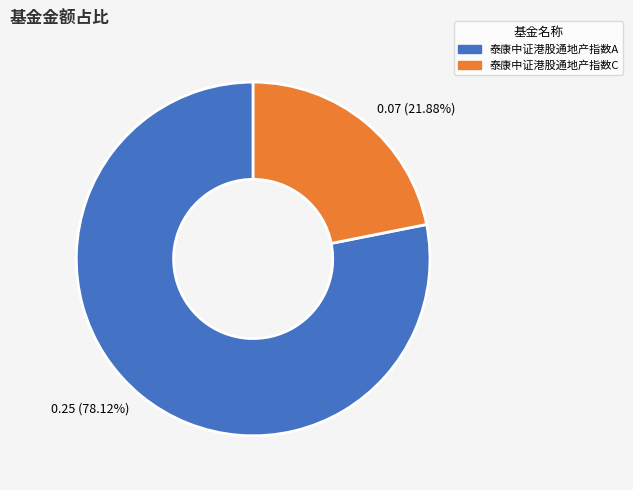

What is the majority slice?

0.25 (78.12%)